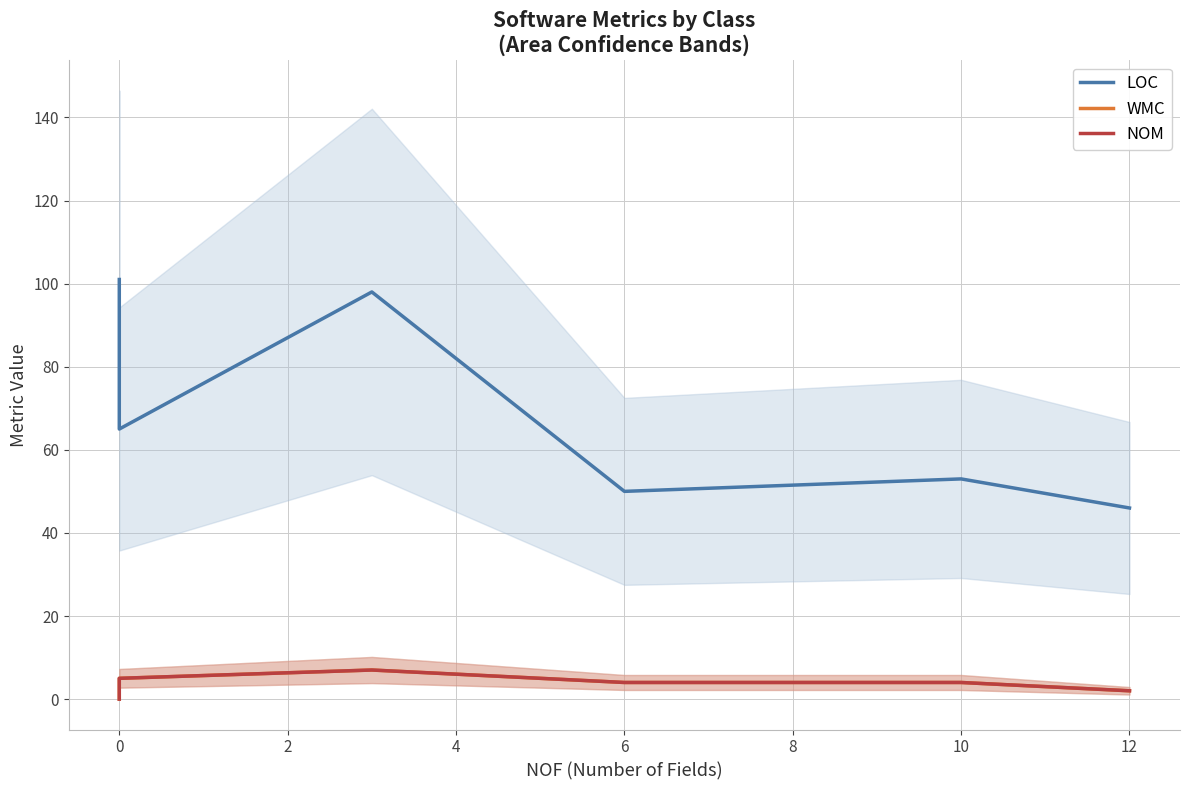

Which category has the highest value in the WMC series?

2